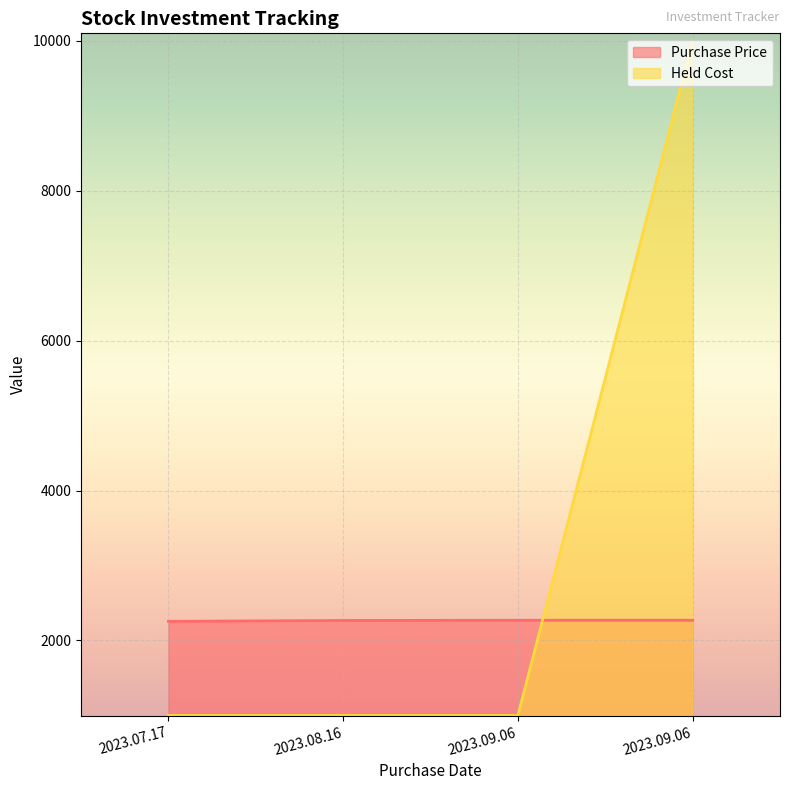

Reading left to right, what are all the values shown in this chart?

Purchase Price: 2023.07.17=2255.4	2023.08.16=2267.1	2023.09.06=2269.7	2023.09.06=2269.7
Held Cost: 2023.07.17=1000.0	2023.08.16=1000.0	2023.09.06=1000.0	2023.09.06=10001.0